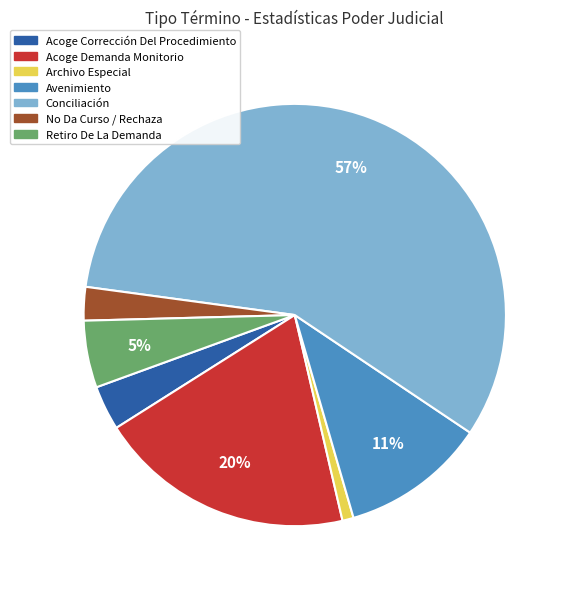

To the nearest percent, what is the average slice percentage?

14%